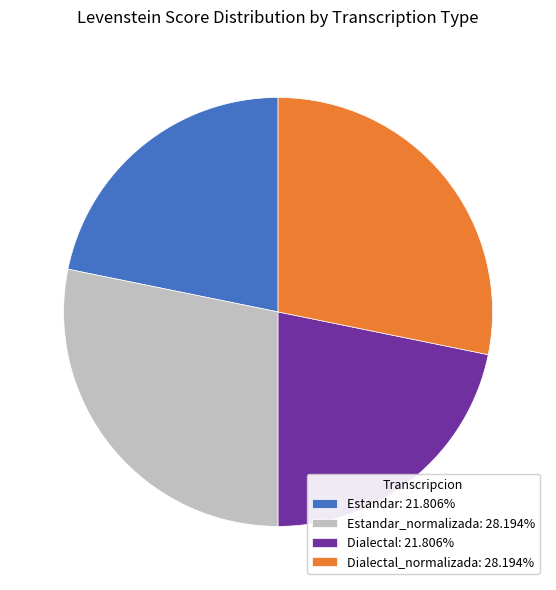

Combined, do Dialectal_normalizada: 28.194% and Estandar_normalizada: 28.194% account for over 50%?

Yes